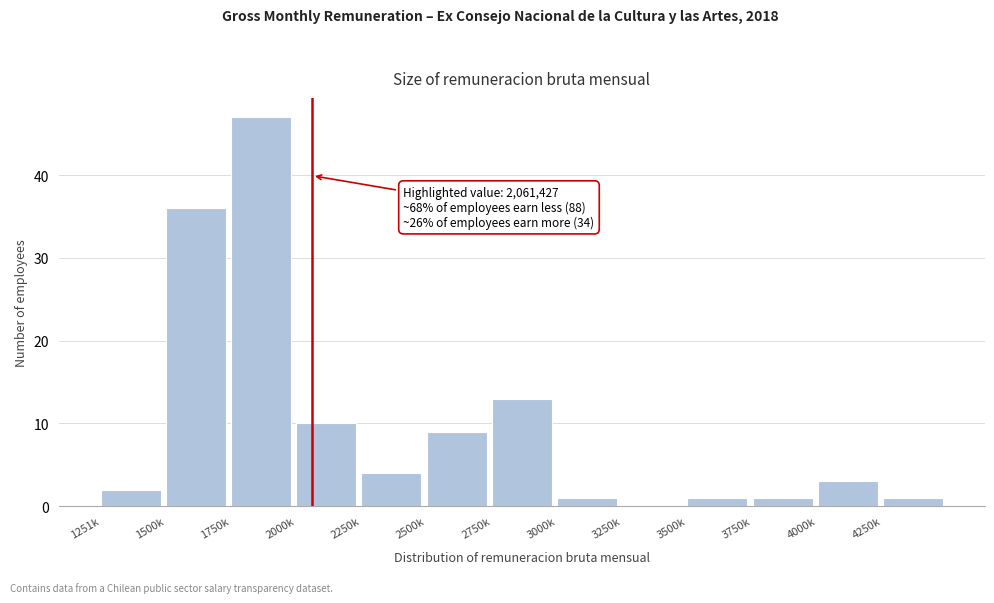

Reading left to right, what are all the values shown in this chart?

1251k=2	1500k=36	1750k=47	2000k=10	2250k=4	2500k=9	2750k=13	3000k=1	3250k=0	3500k=1	3750k=1	4000k=3	4250k=1